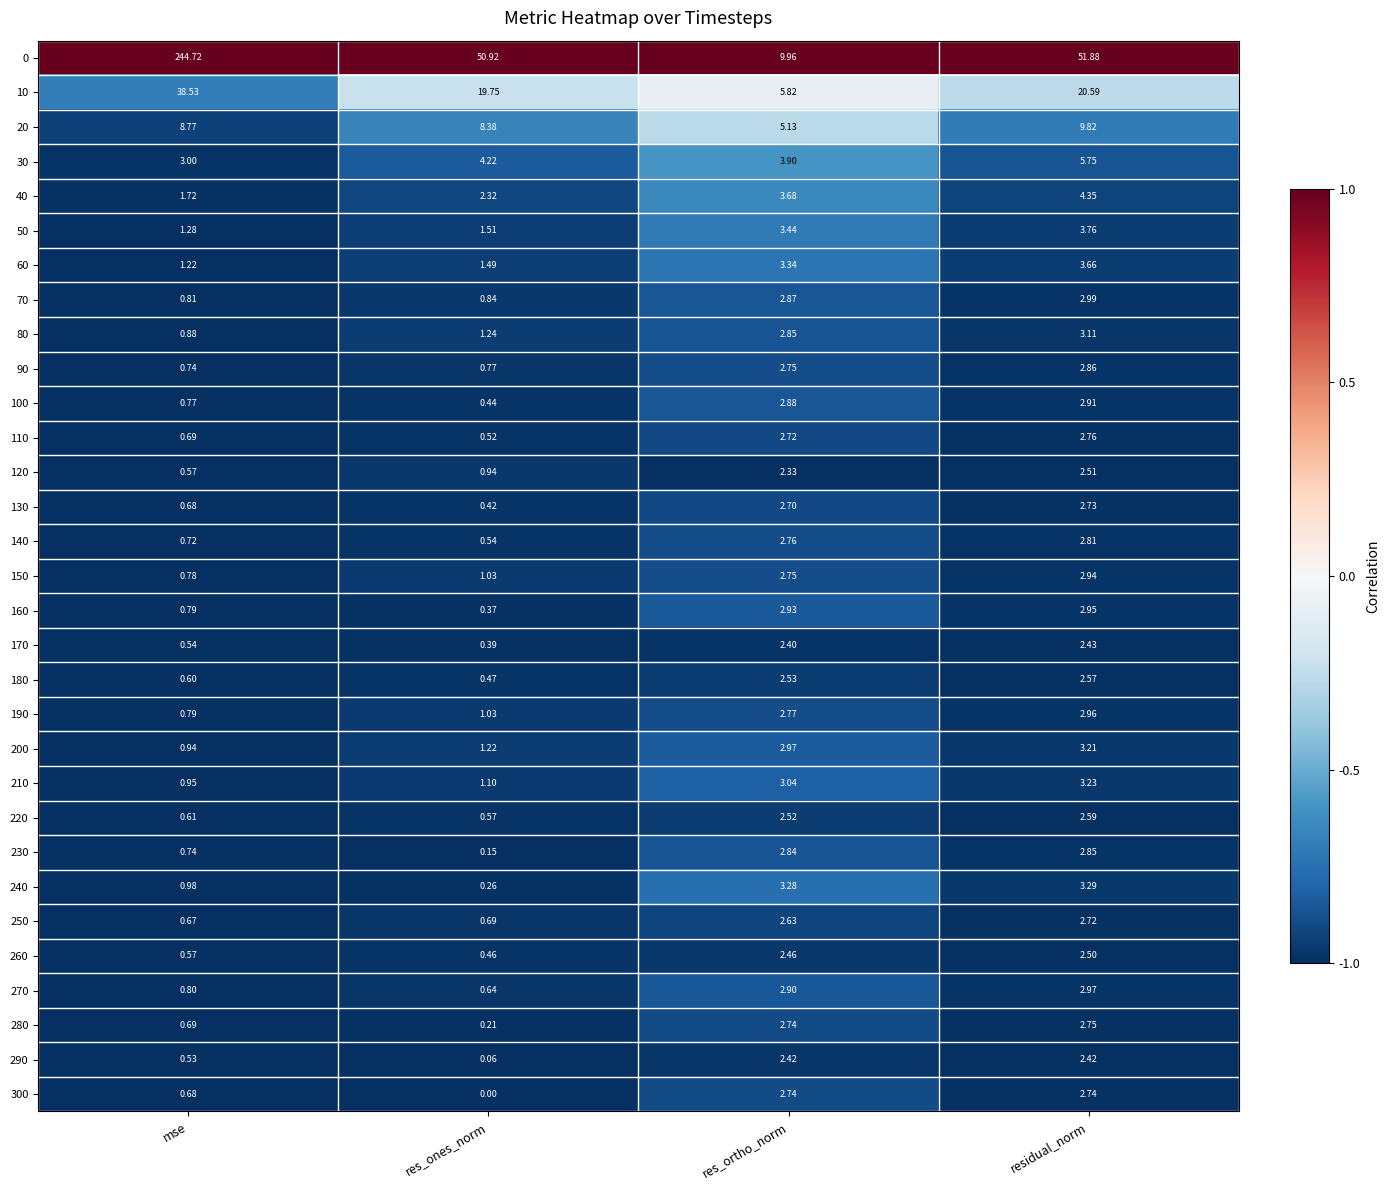

Which series has the largest total across all categories?

0